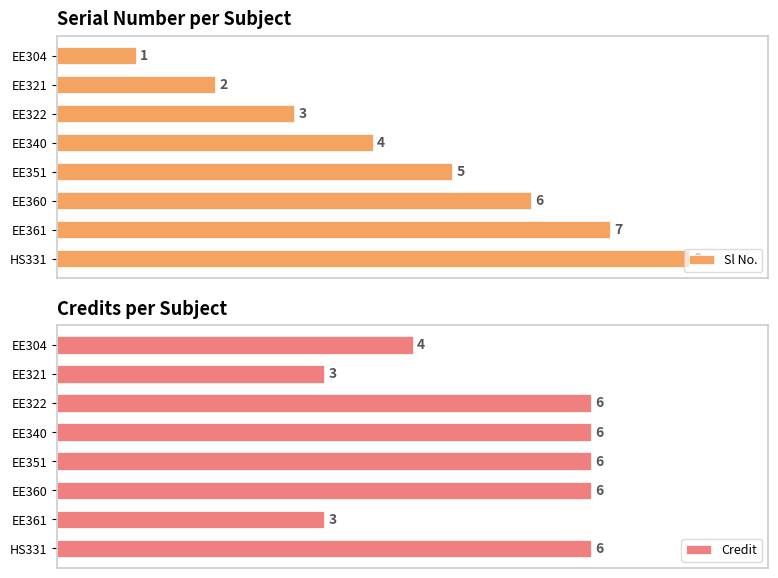

Reading left to right, extract all data points from this chart.

Sl No.: 1	2	3	4	5	6	7	8
Credit: 4	3	6	6	6	6	3	6